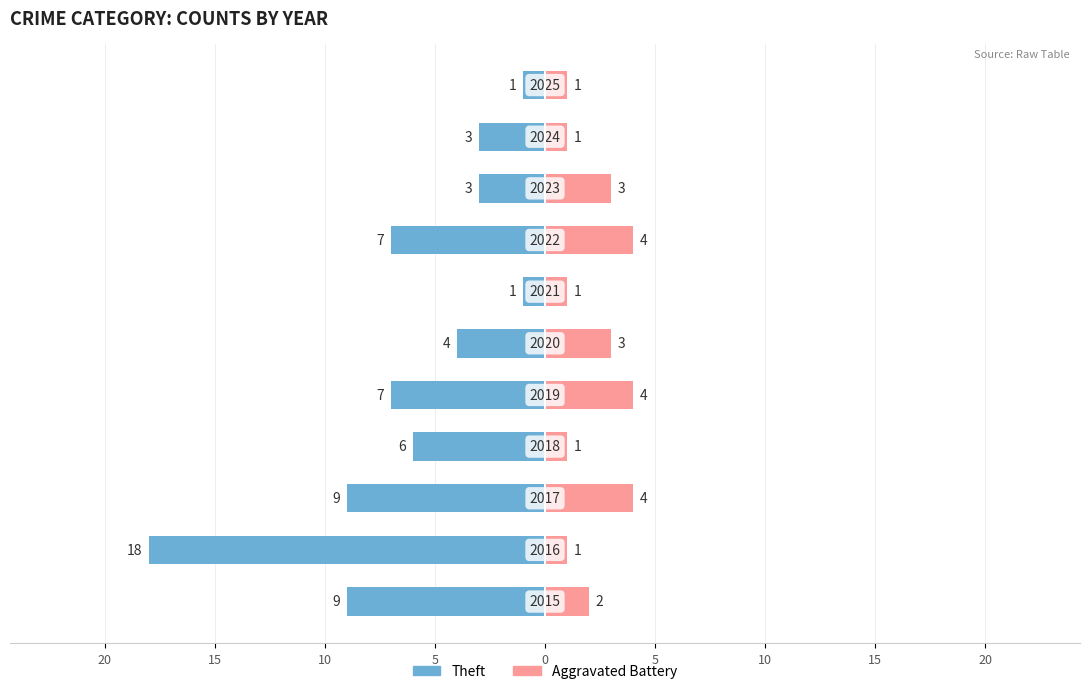

Is the value of Theft at 10 greater than the value of Aggravated Battery at 10?

No